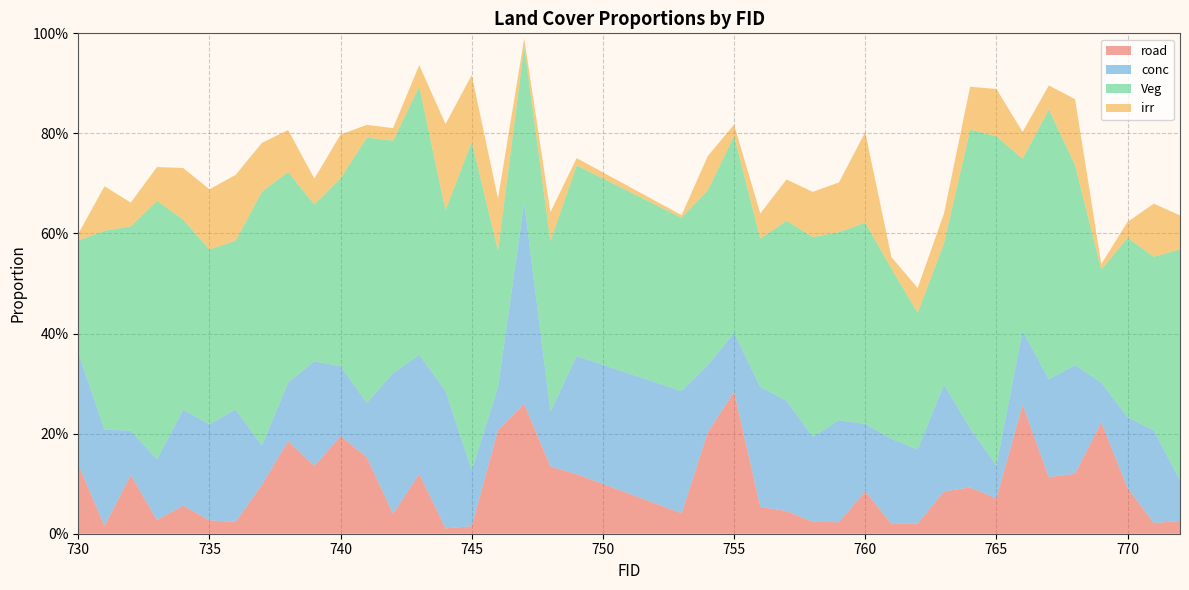

Reading left to right, list all the values displayed in this chart.

road: 730=0.1	731=0.0	732=0.1	733=0.0	734=0.1	735=0.0	736=0.0	737=0.1	738=0.2	739=0.1	740=0.2	741=0.2	742=0.0	743=0.1	744=0.0	745=0.0	746=0.2	747=0.3	748=0.1	749=0.1	753=0.0	754=0.2	755=0.3	756=0.1	757=0.0	758=0.0	759=0.0	760=0.1	761=0.0	762=0.0	763=0.1	764=0.1	765=0.1	766=0.3	767=0.1	768=0.1	769=0.2	770=0.1	771=0.0	772=0.0
conc: 730=0.2	731=0.2	732=0.1	733=0.1	734=0.2	735=0.2	736=0.2	737=0.1	738=0.1	739=0.2	740=0.1	741=0.1	742=0.3	743=0.2	744=0.3	745=0.1	746=0.1	747=0.4	748=0.1	749=0.2	753=0.2	754=0.1	755=0.1	756=0.2	757=0.2	758=0.2	759=0.2	760=0.1	761=0.2	762=0.1	763=0.2	764=0.1	765=0.1	766=0.1	767=0.2	768=0.2	769=0.1	770=0.1	771=0.2	772=0.1
Veg: 730=0.2	731=0.4	732=0.4	733=0.5	734=0.4	735=0.3	736=0.3	737=0.5	738=0.4	739=0.3	740=0.4	741=0.5	742=0.5	743=0.5	744=0.4	745=0.7	746=0.3	747=0.3	748=0.3	749=0.4	753=0.3	754=0.3	755=0.4	756=0.3	757=0.4	758=0.4	759=0.4	760=0.4	761=0.3	762=0.3	763=0.3	764=0.6	765=0.7	766=0.3	767=0.5	768=0.4	769=0.2	770=0.4	771=0.3	772=0.5
irr: 730=0.0	731=0.1	732=0.0	733=0.1	734=0.1	735=0.1	736=0.1	737=0.1	738=0.1	739=0.1	740=0.1	741=0.0	742=0.0	743=0.0	744=0.2	745=0.1	746=0.1	747=0.0	748=0.1	749=0.0	753=0.0	754=0.1	755=0.0	756=0.1	757=0.1	758=0.1	759=0.1	760=0.2	761=0.0	762=0.0	763=0.1	764=0.1	765=0.1	766=0.1	767=0.0	768=0.1	769=0.0	770=0.0	771=0.1	772=0.1